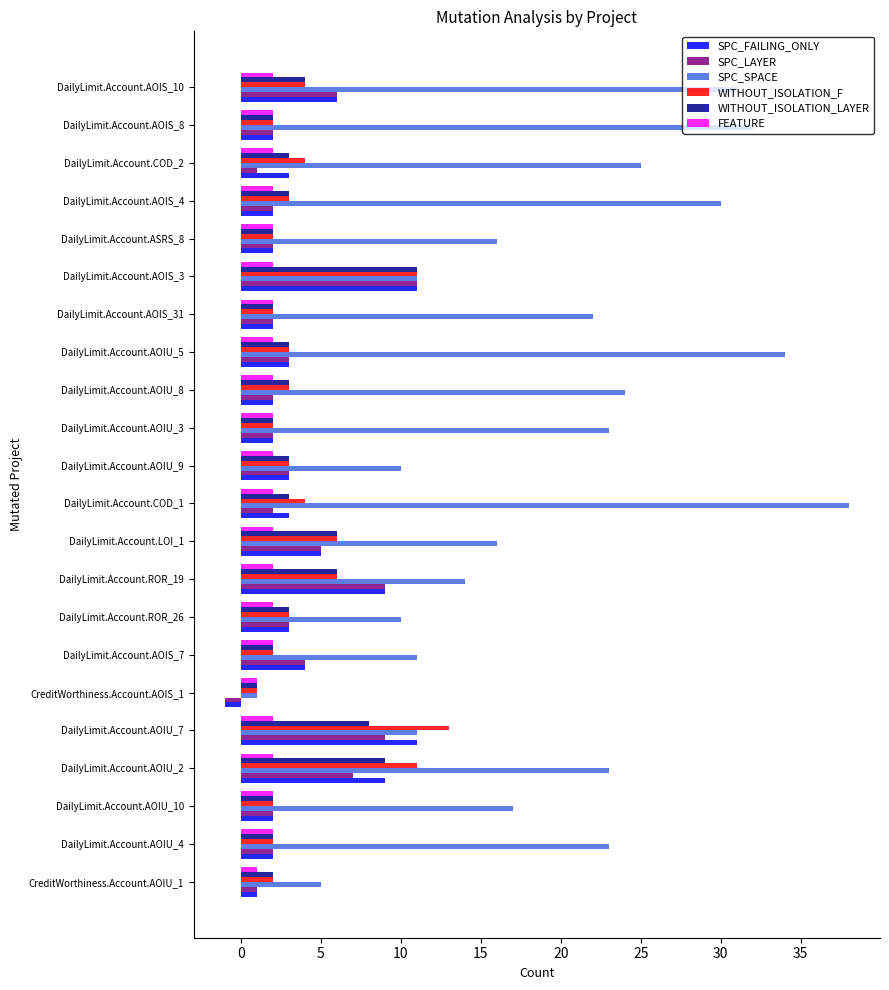

The WITHOUT_ISOLATION_LAYER series shows 3 at DailyLimit.Account.AOIU_9. True or false?

True